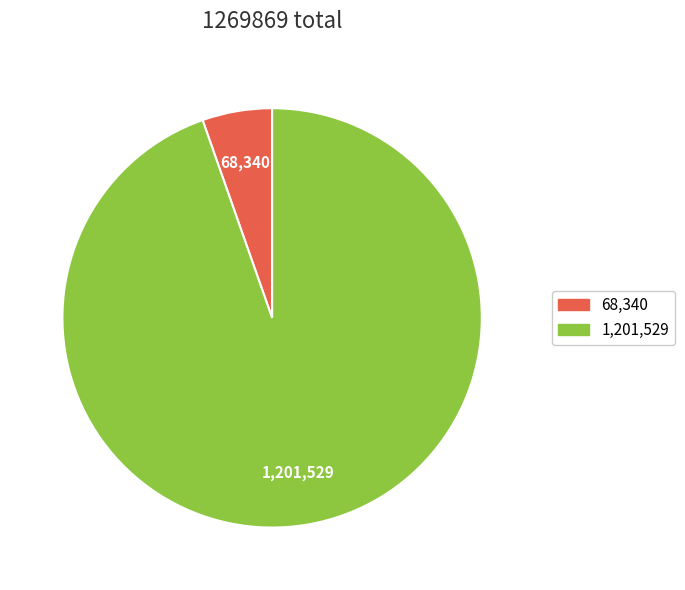

Count the number of slices in the pie.

2